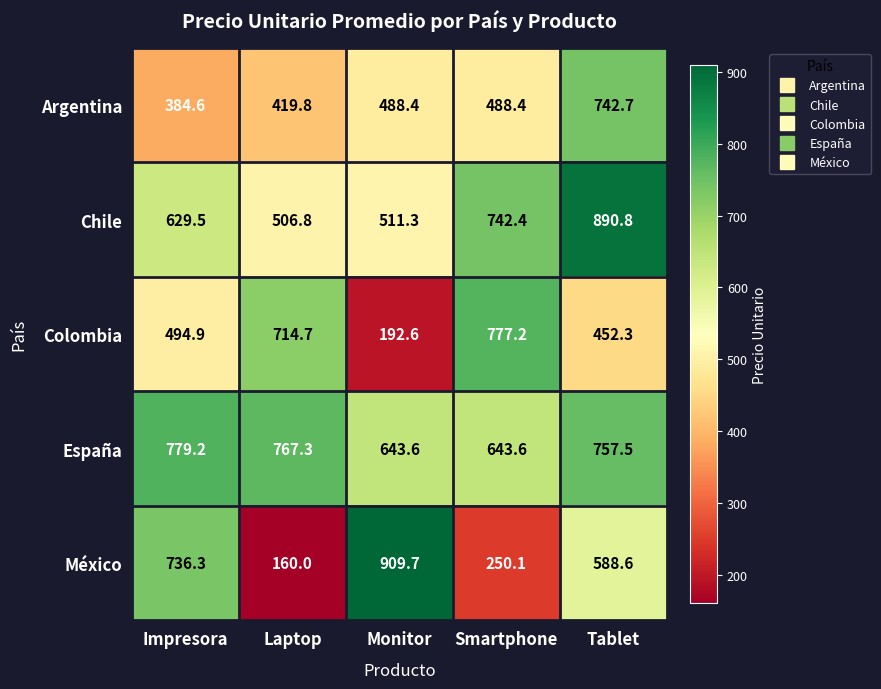

Which series changed the most between Monitor and Tablet?

Chile